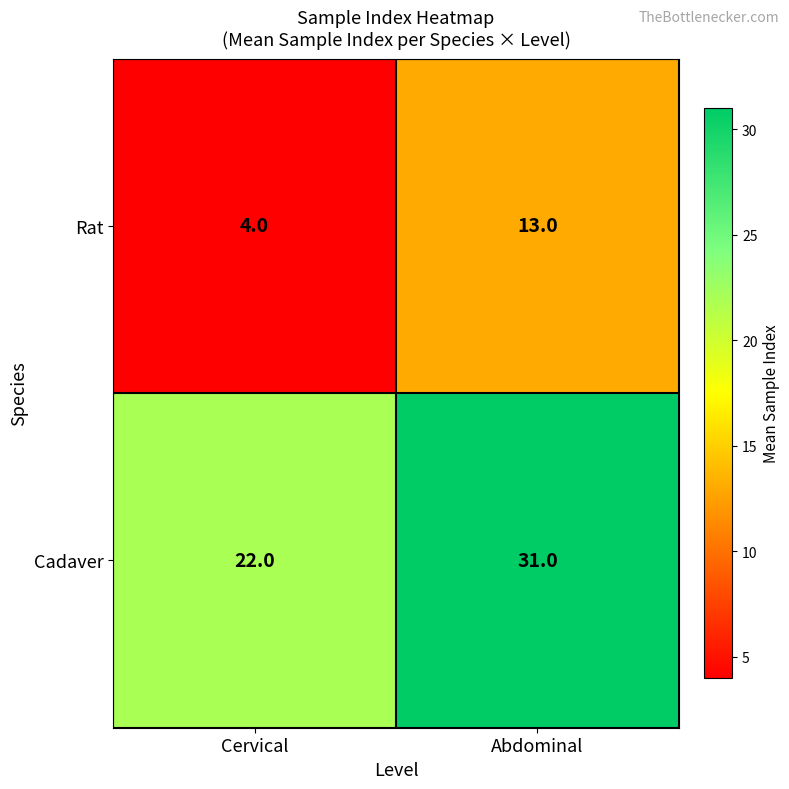

What is the sum of all Cadaver values?

53